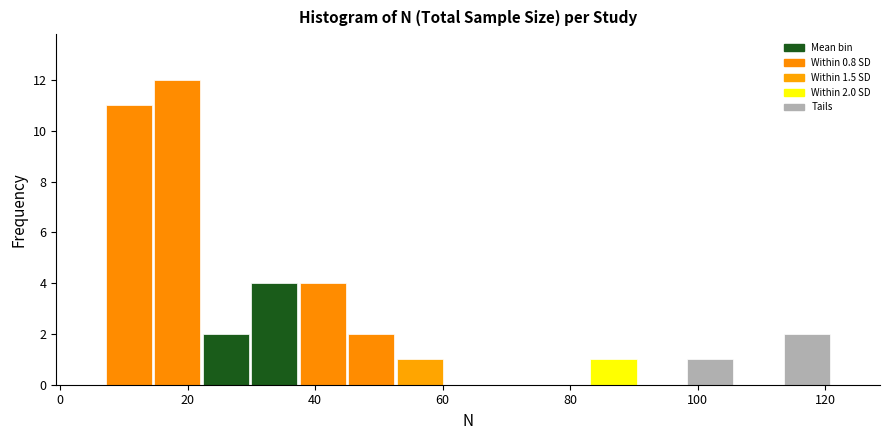

Read against the x-axis, roughly where is the centre of the tallest bar?

18